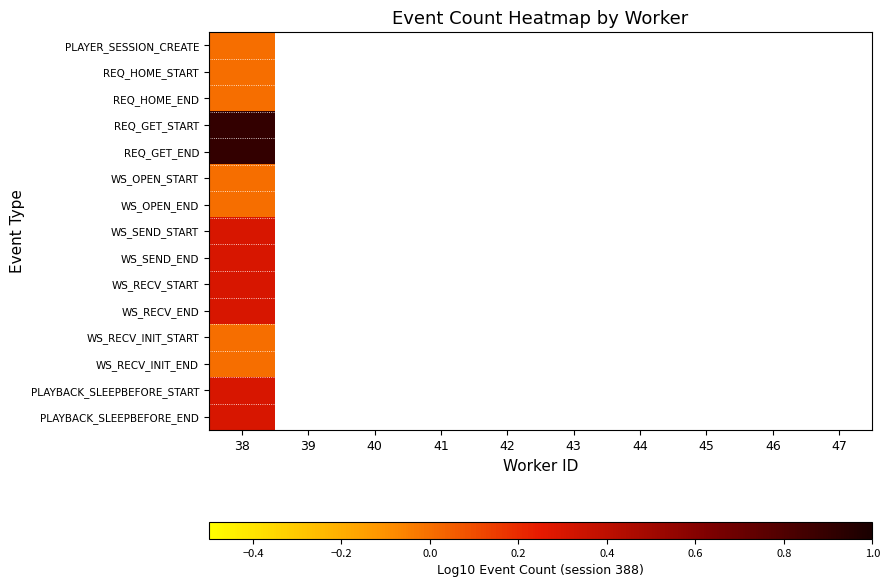

Is the value of REQ_GET_END at 38 greater than the value of WS_OPEN_END at 44?

No